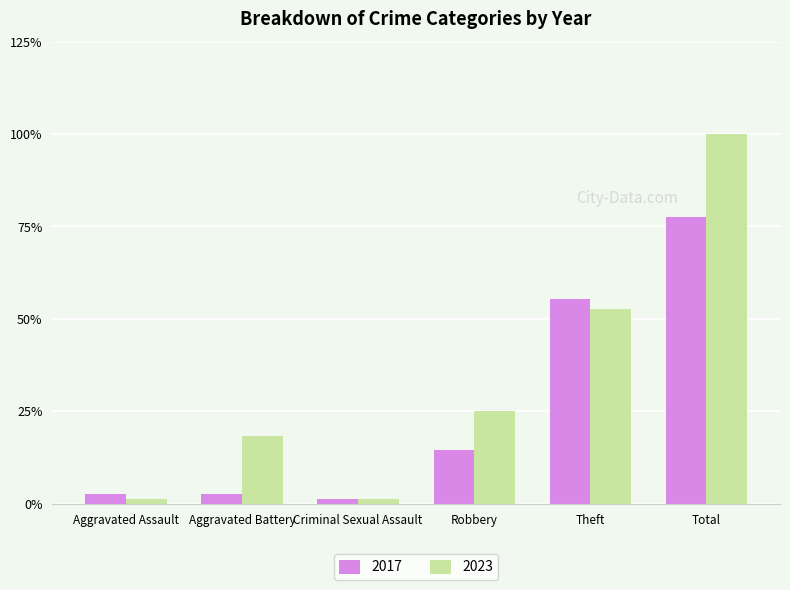

Which category has the highest value across all series?

Total